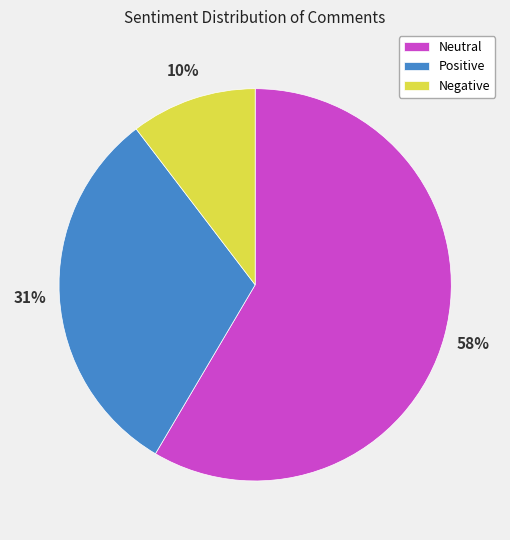

What is the largest slice in the pie chart?

Neutral